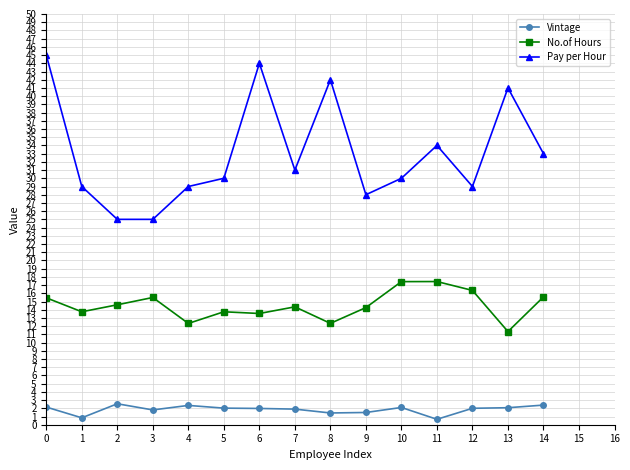

Is this an area chart (filled region under the line)?

No